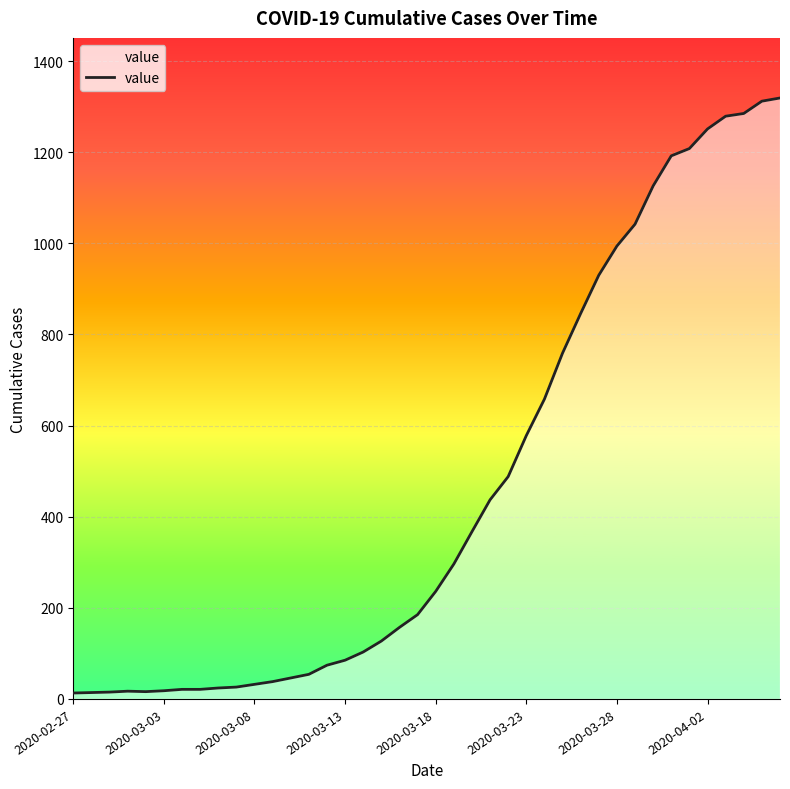

What is the greatest value displayed?

1319